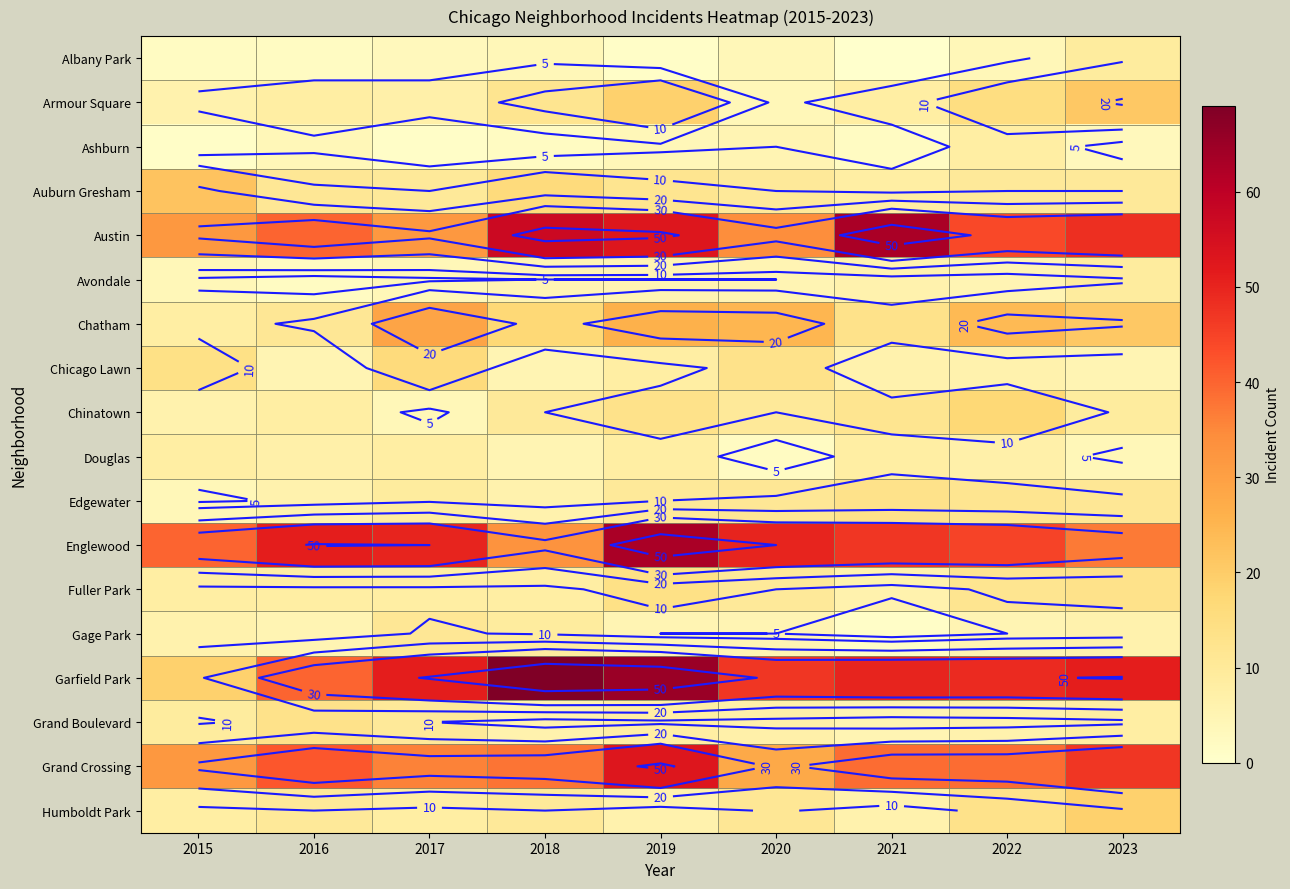

At how many categories does at least one series exceed 50?

6